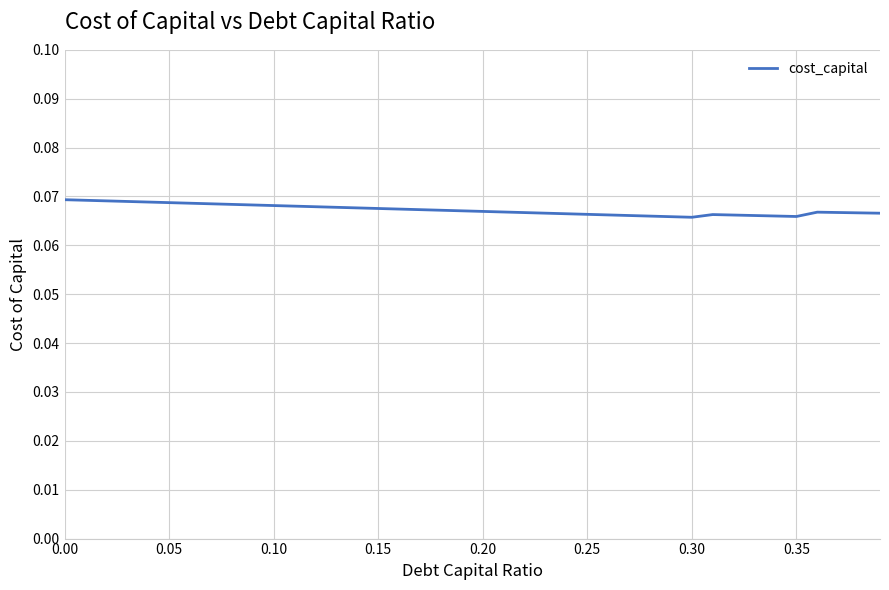

How many lines are shown in the chart?

1